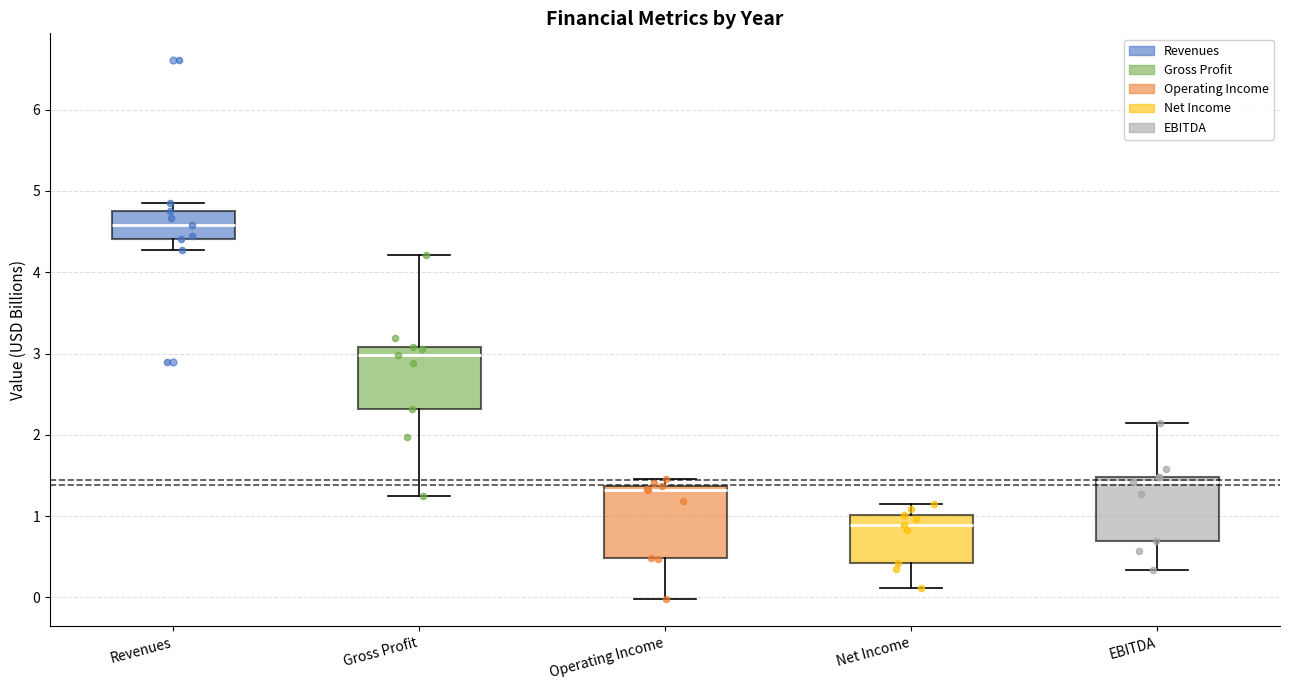

Where does the median line of the box for Net Income sit on the y-axis? The values are not printed on the chart, so give them approximately, as read against the axis.

0.9